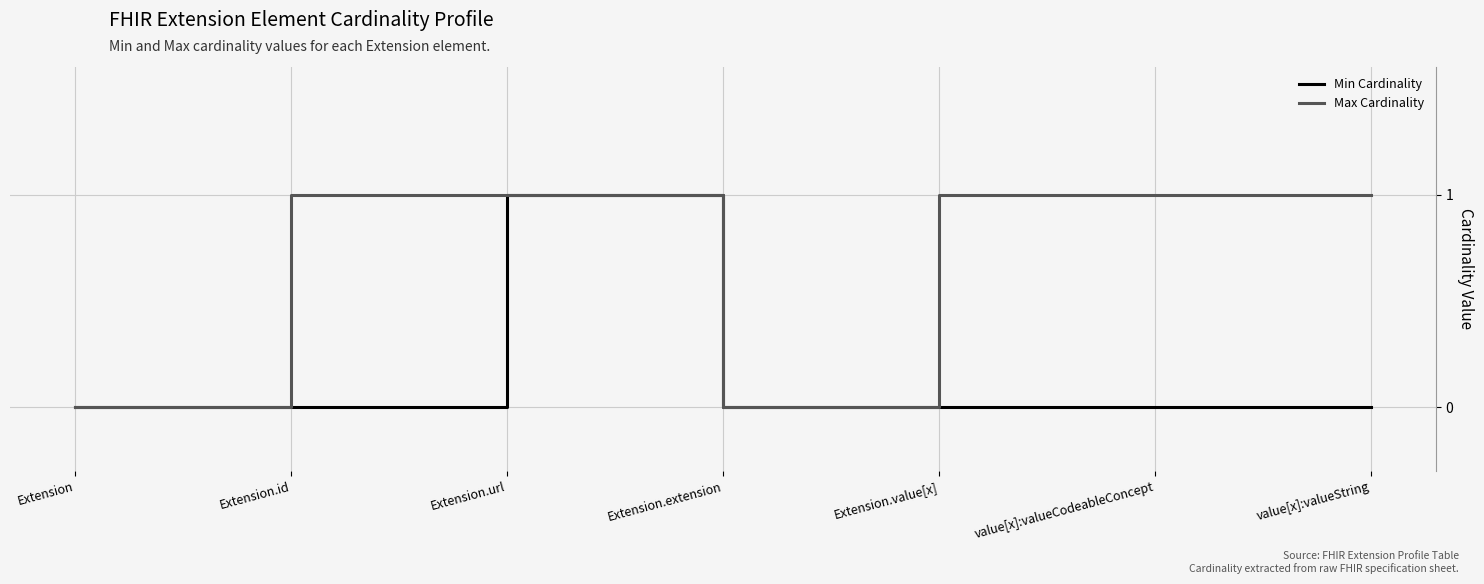

Reading right to left, list all the values displayed in this chart.

Min Cardinality: 0	0	0	0	1	0	0
Max Cardinality: 1	1	1	0	1	1	0